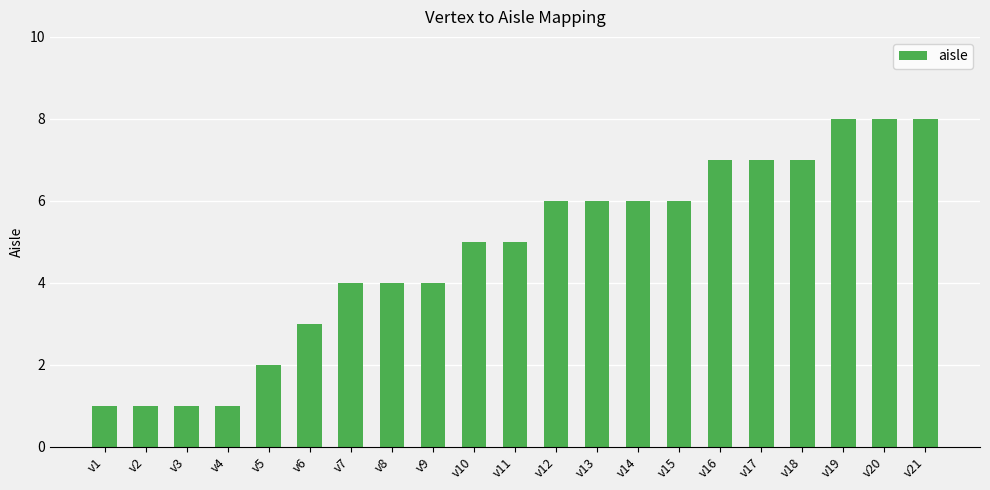

What is the average value?

5